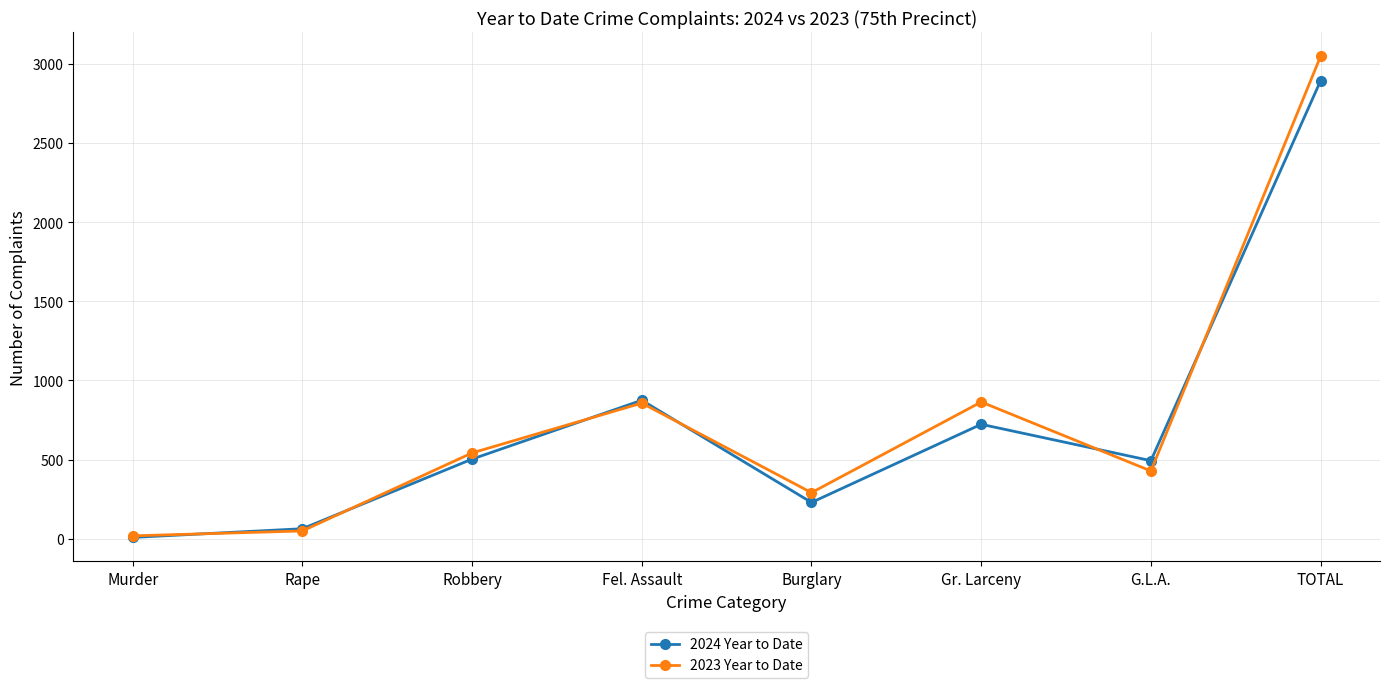

What position from the left is TOTAL?

8